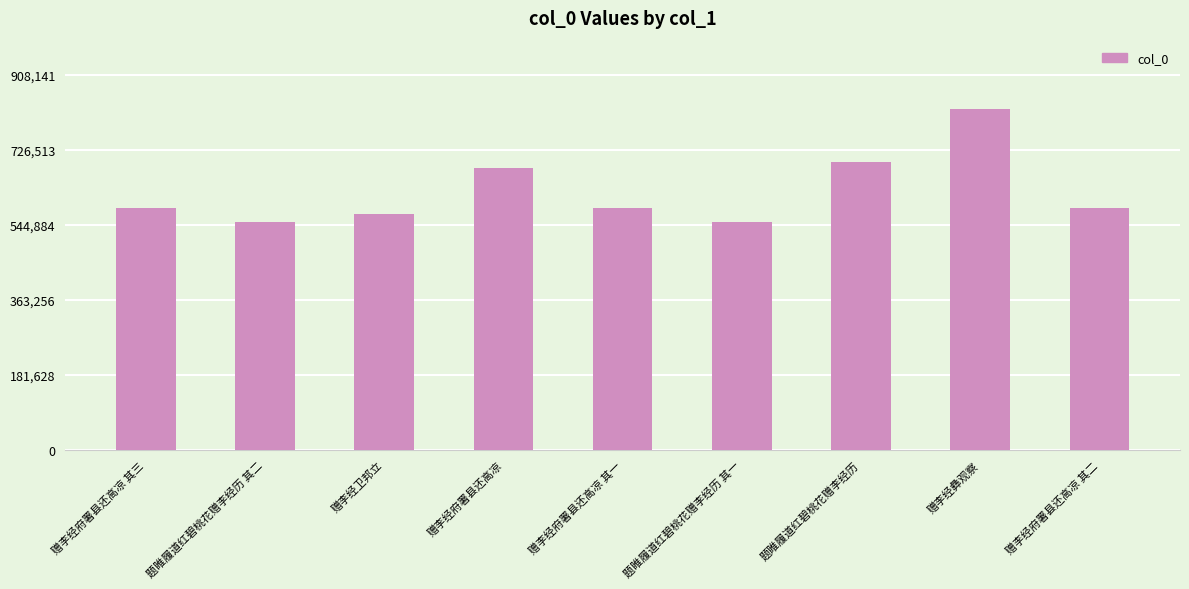

Is it true that the value at 赠李经卫邦立 is 150331?

False